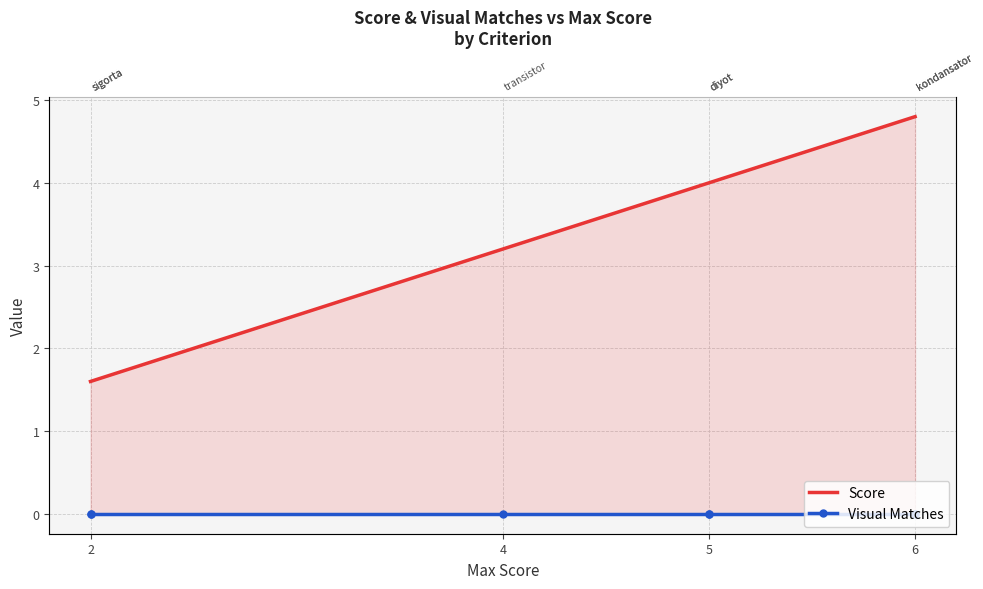

What are all the series names shown in the legend?

Score, Visual Matches